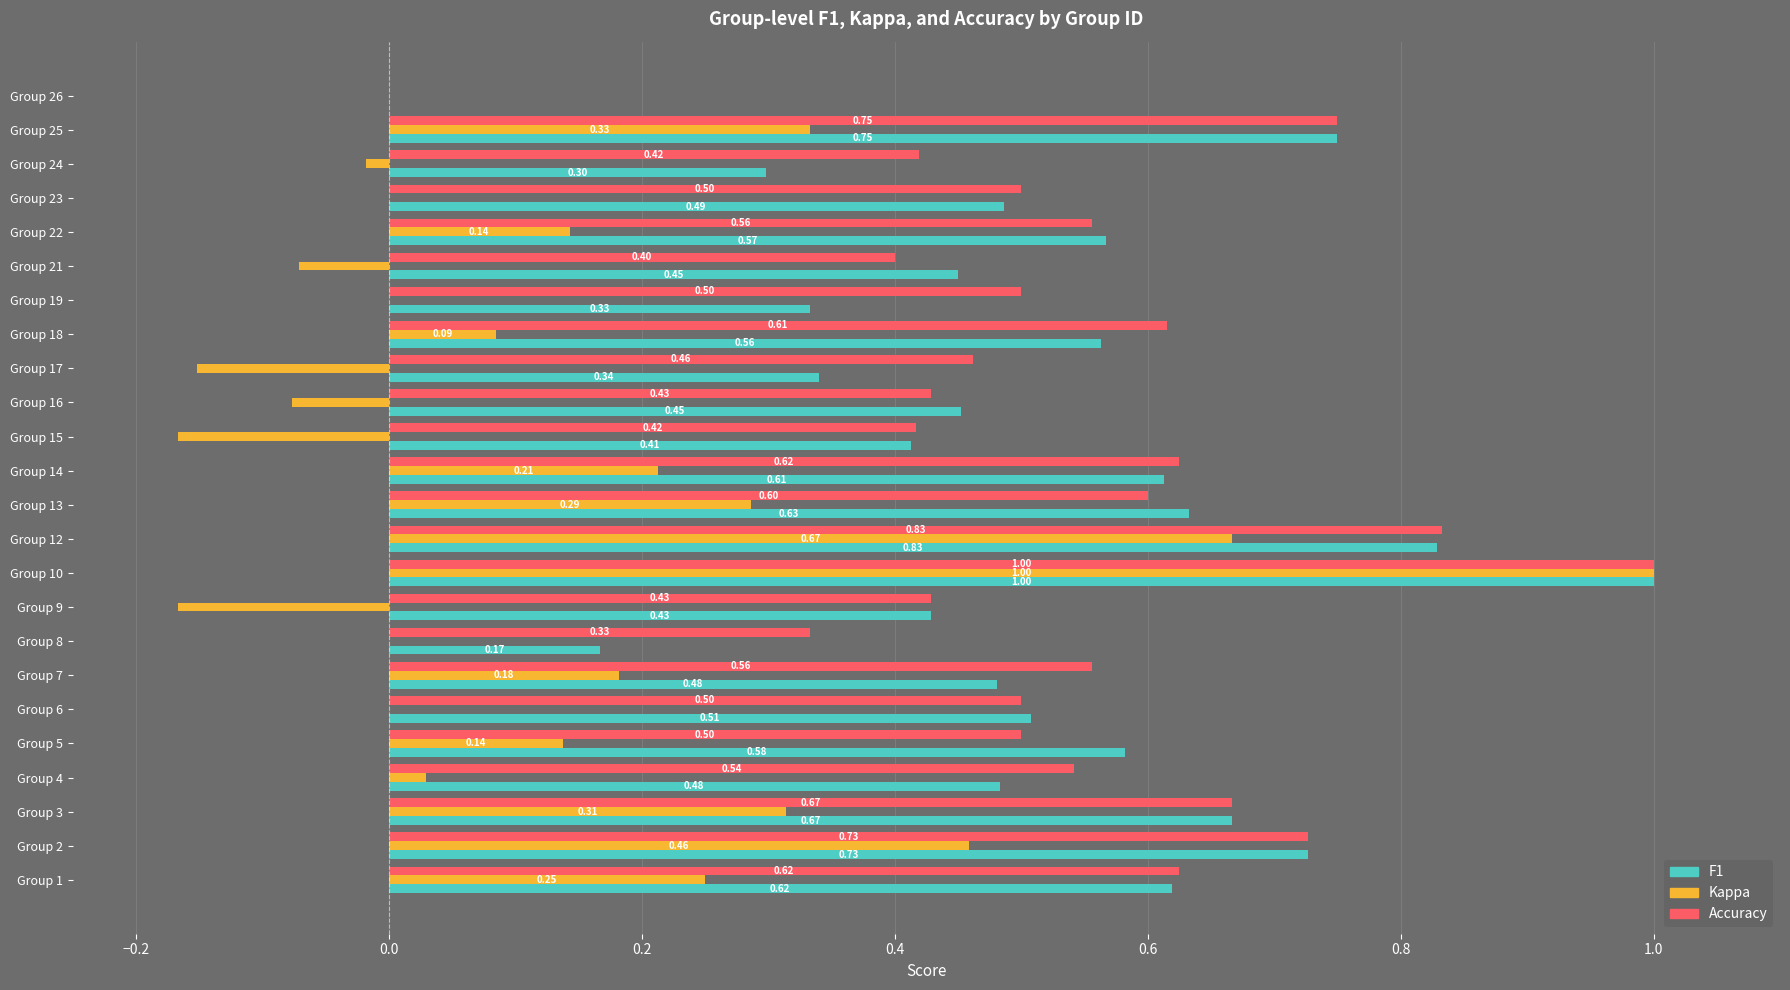

At which category is the sum across all series the highest?

Group 10